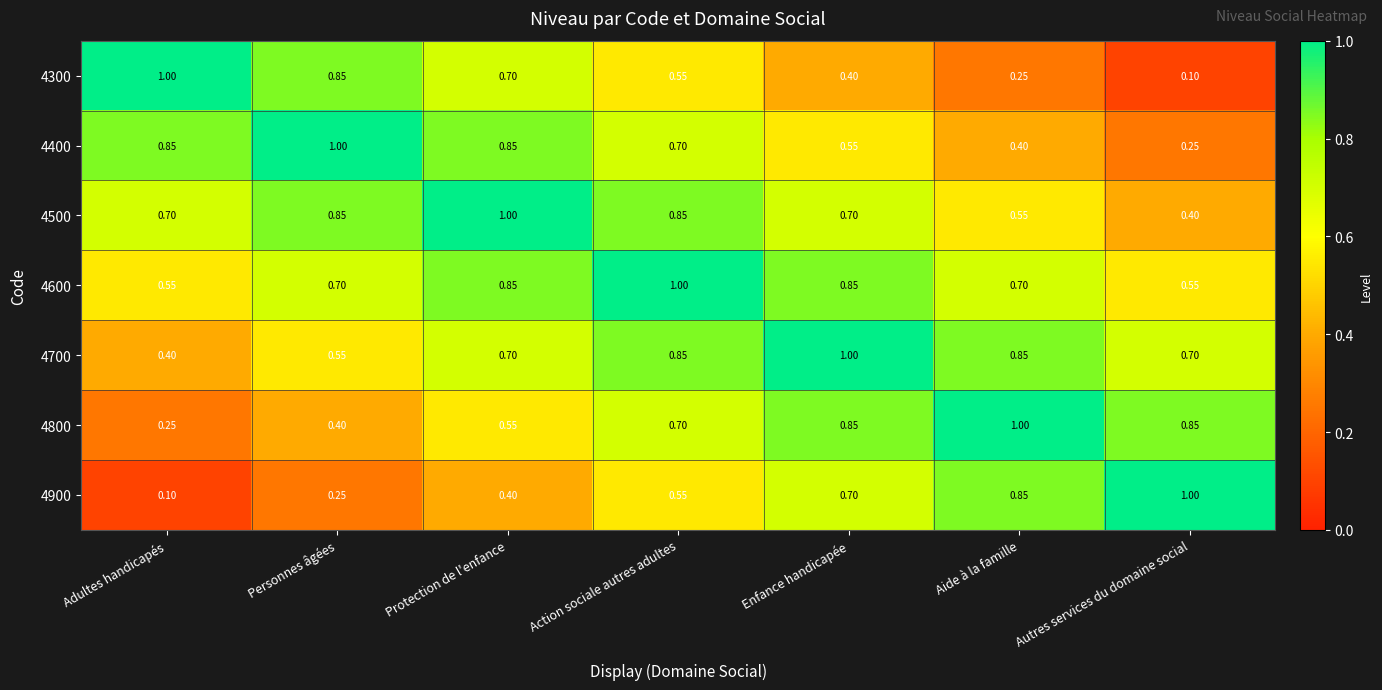

Rank the categories by 4900 value from lowest to highest.

Adultes handicapés, Personnes âgées, Protection de l'enfance, Action sociale autres adultes, Enfance handicapée, Aide à la famille, Autres services du domaine social